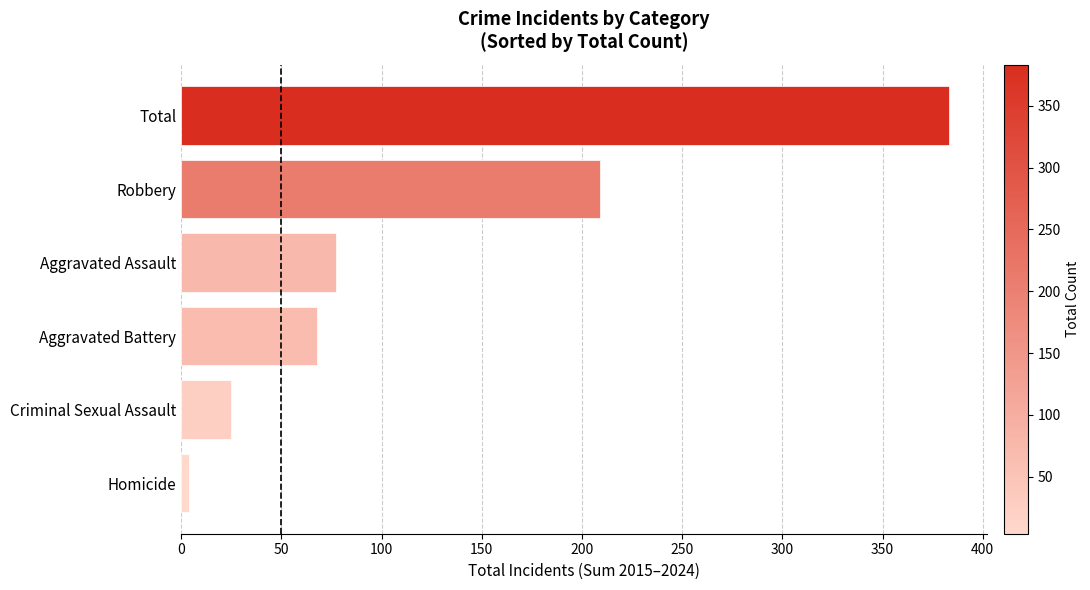

Which category has the highest value across all series?

Total